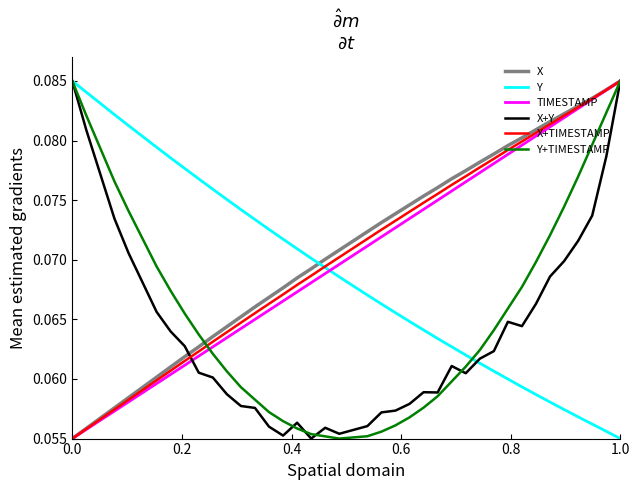

What is the smallest value displayed?

0.1